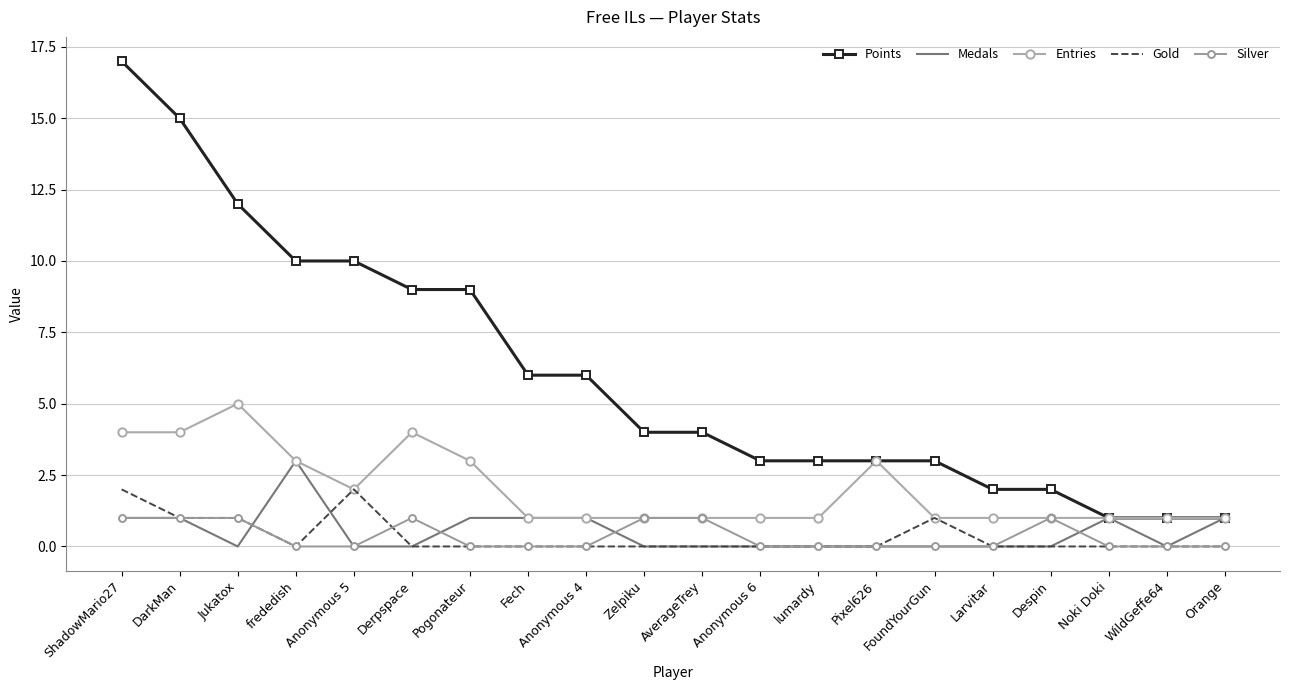

How many values in Medals are above zero?

8